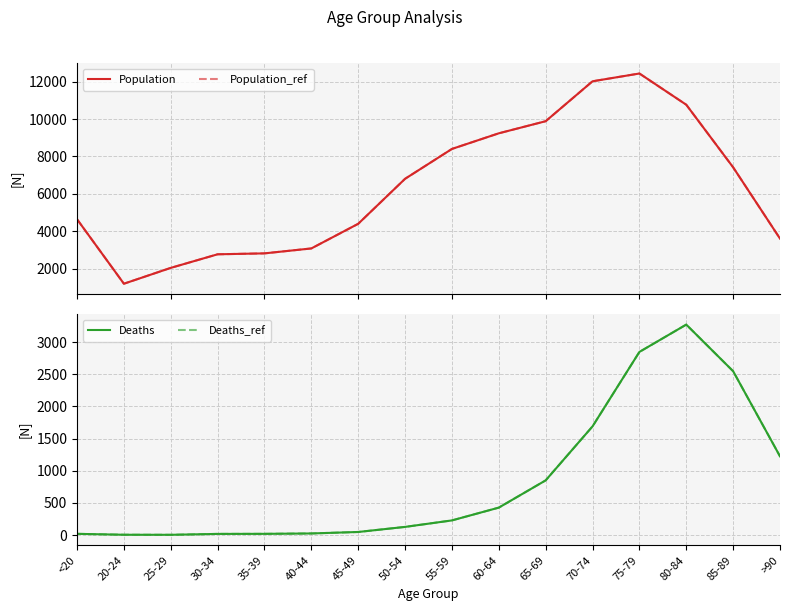

True or false: Deaths and Population_ref intersect in this chart.

False